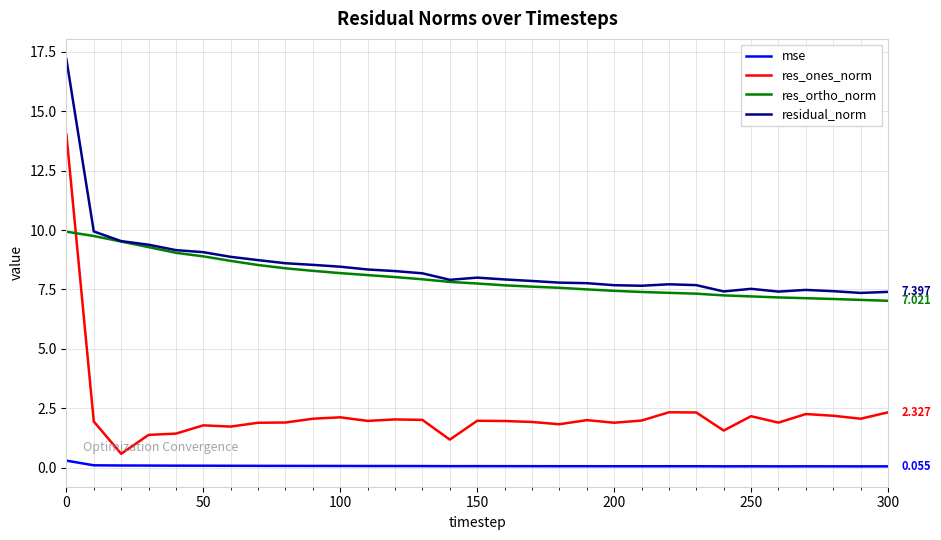

Rank the series by their maximum value, from lowest to highest.

mse, res_ortho_norm, res_ones_norm, residual_norm